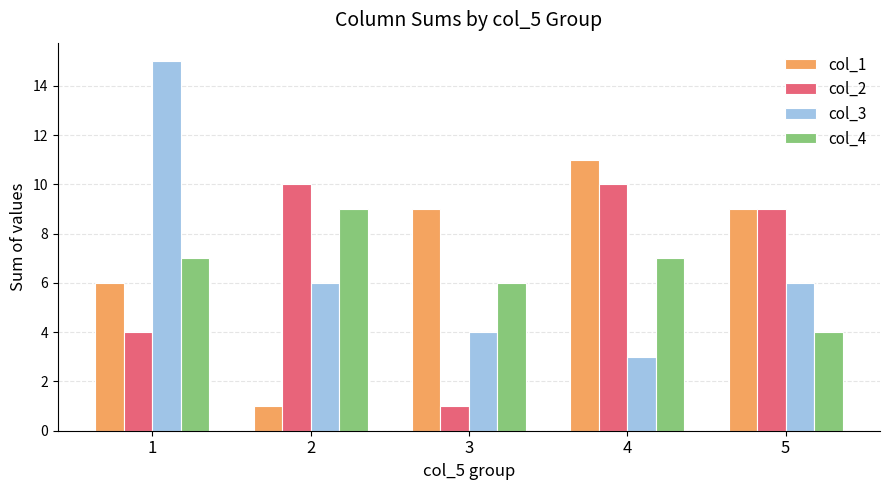

Is the value of col_4 at 2 greater than the value of col_2 at 4?

No